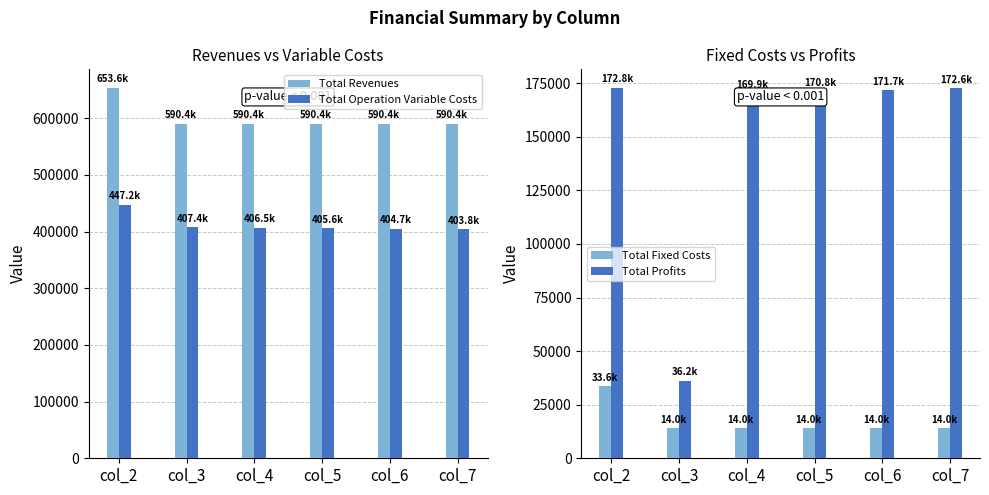

What is the smallest value displayed?

13955.5